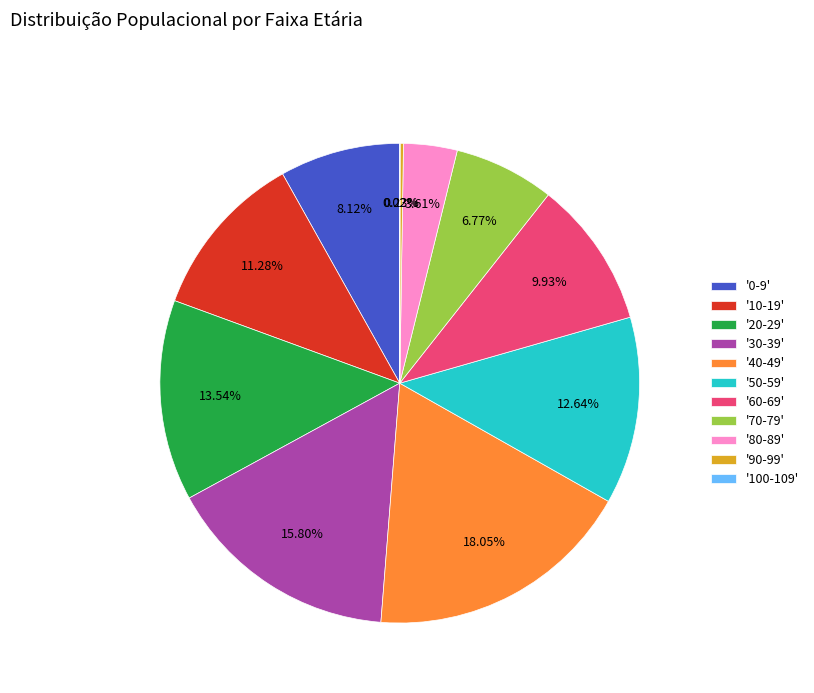

Between '60-69' and '10-19', which is larger?

'10-19'